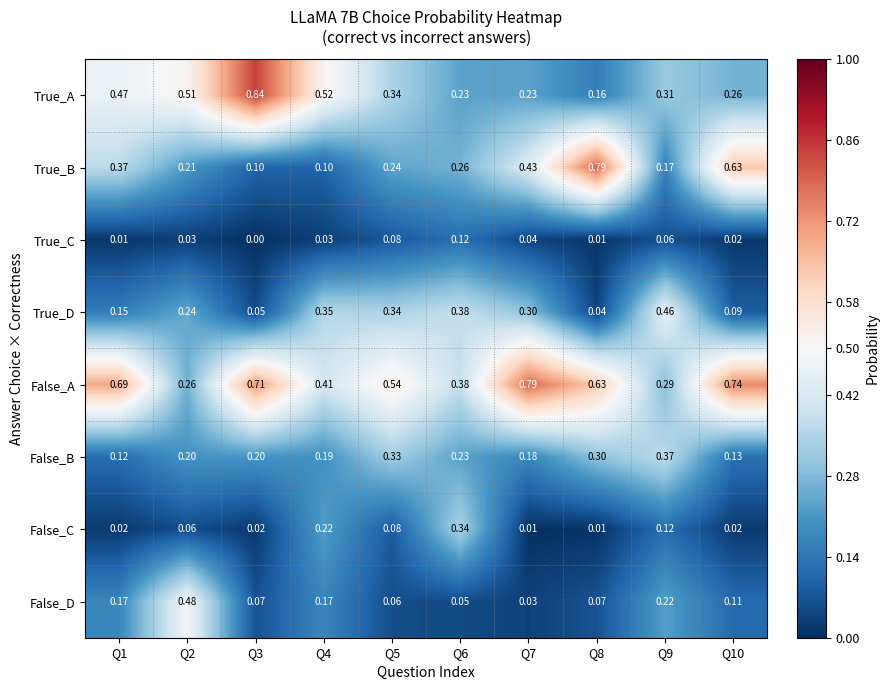

Rank the series at Q4 from highest to lowest value.

True_A, False_A, True_D, False_C, False_B, False_D, True_B, True_C